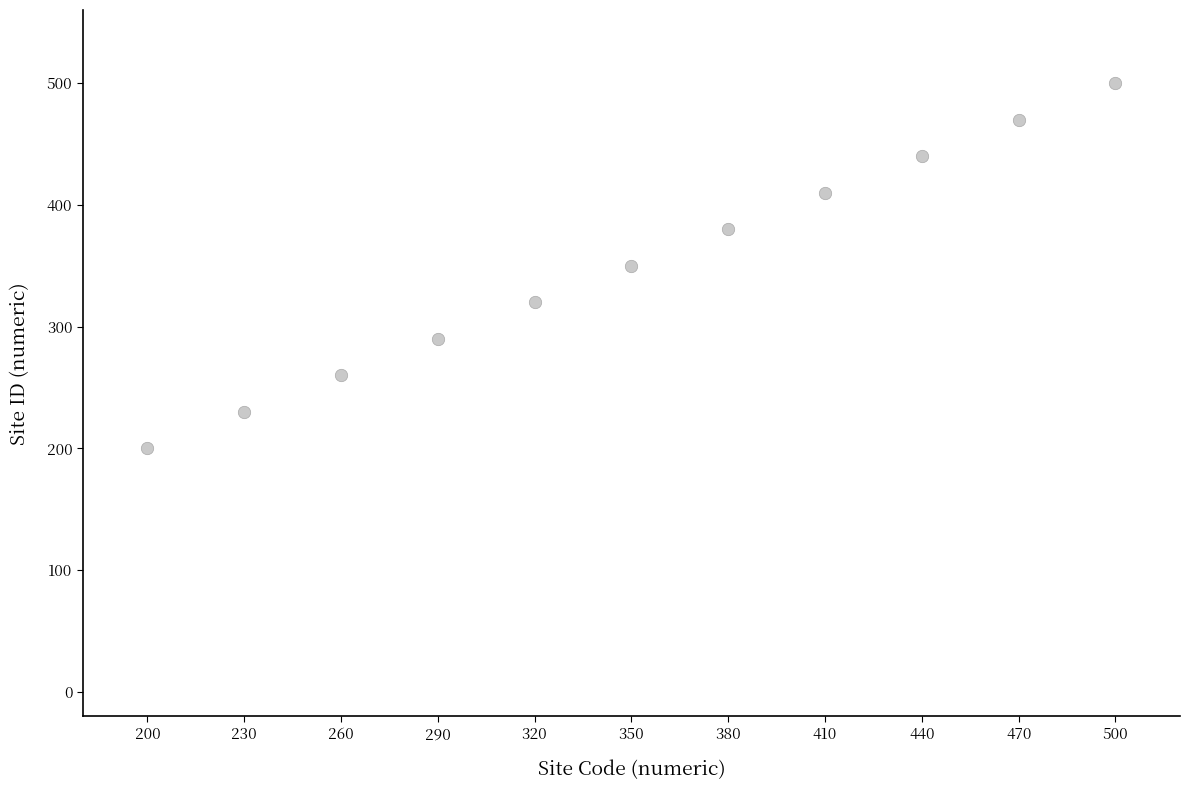

What is the range of Y values (max minus min)?

300